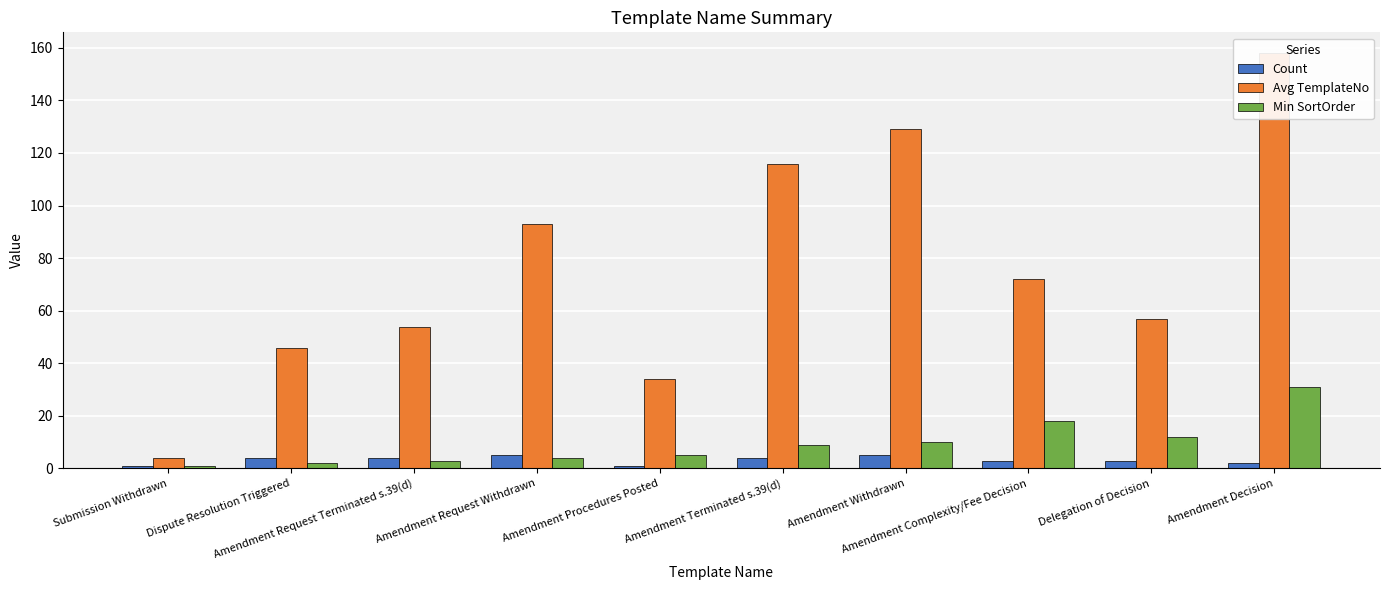

The value of Count at Amendment Withdrawn is 9. True or false?

False